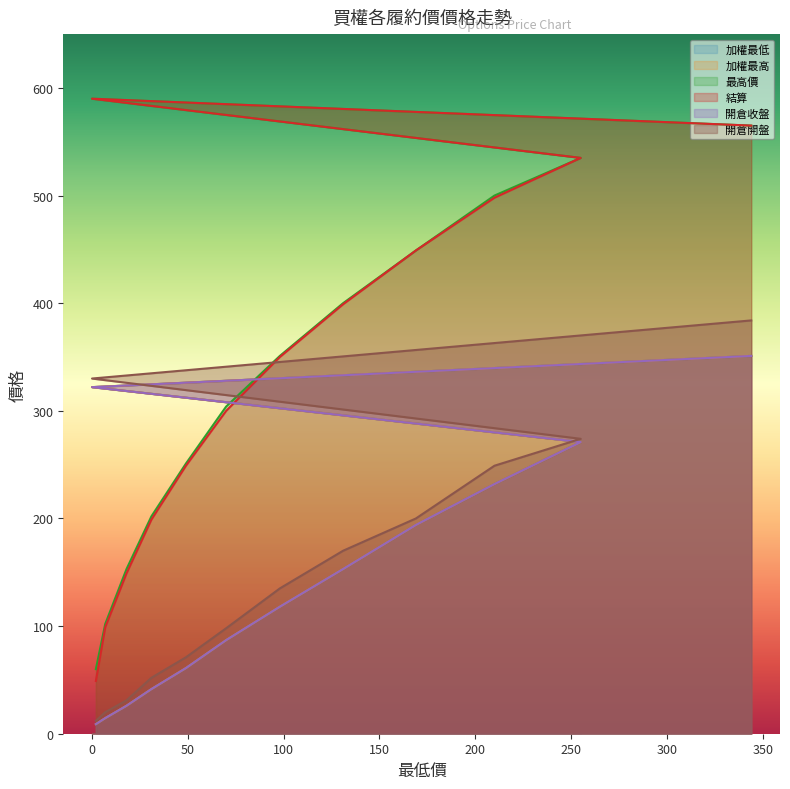

Is it true that 加權最低 equals 351.0 at 344?

True